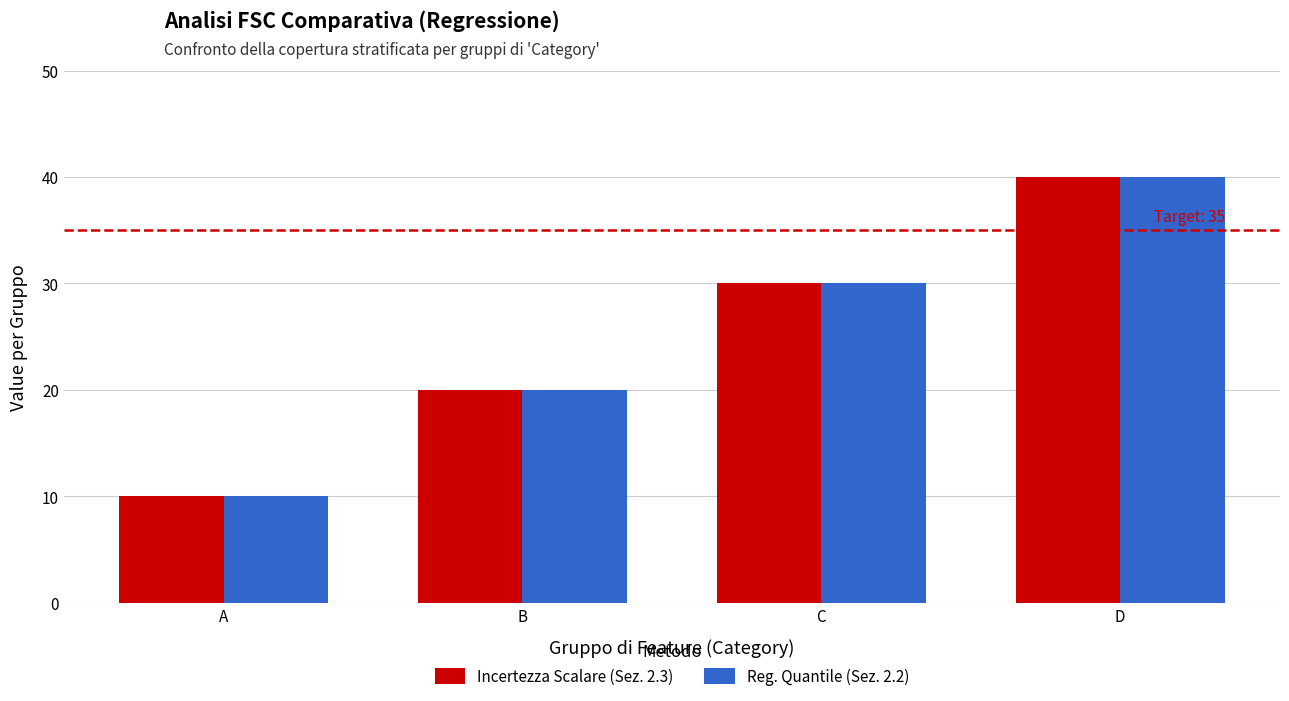

Is the value of Reg. Quantile (Sez. 2.2) at A greater than the value of Incertezza Scalare (Sez. 2.3) at C?

No